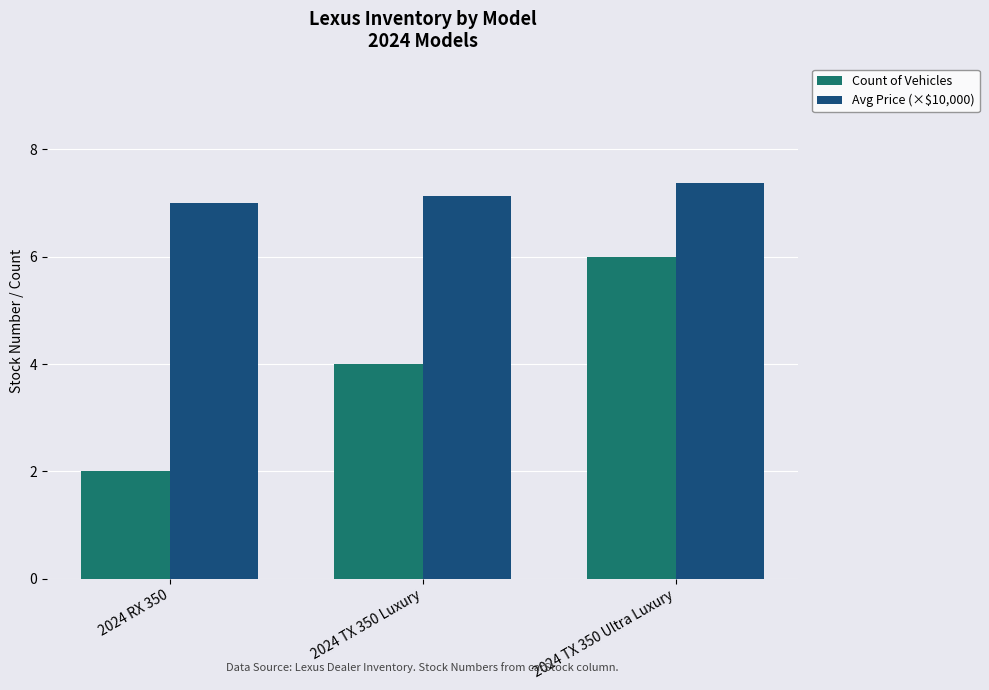

List the series in order of their peak value, lowest first.

Count of Vehicles, Avg Price (×$10,000)